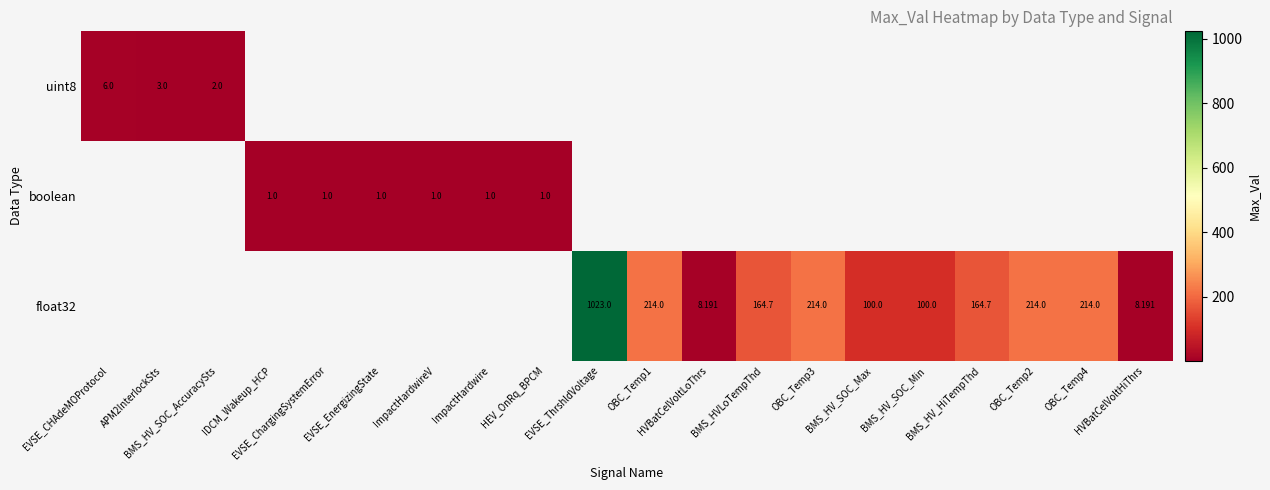

What value does the boolean series have at HEV_OnRq_BPCM?

1.0